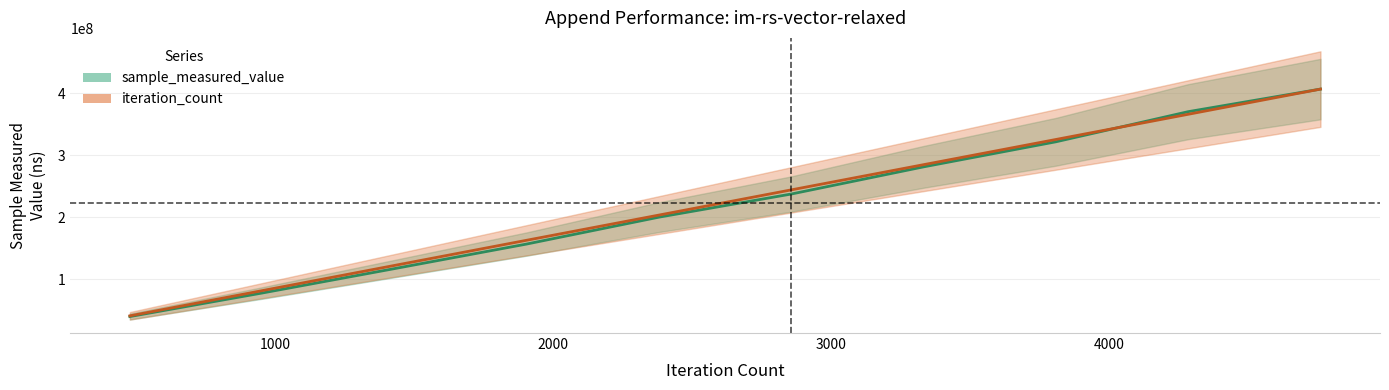

What is the lowest value of the iteration_count series?

40705334.0